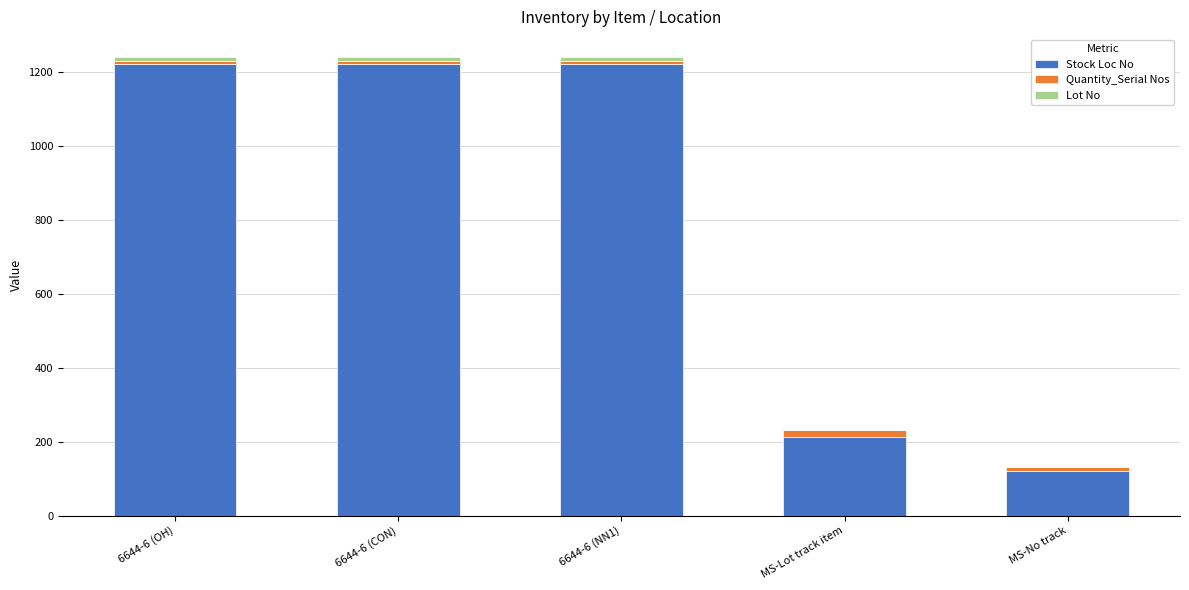

The value of Stock Loc No at 6644-6 (OH) is 1221. True or false?

True